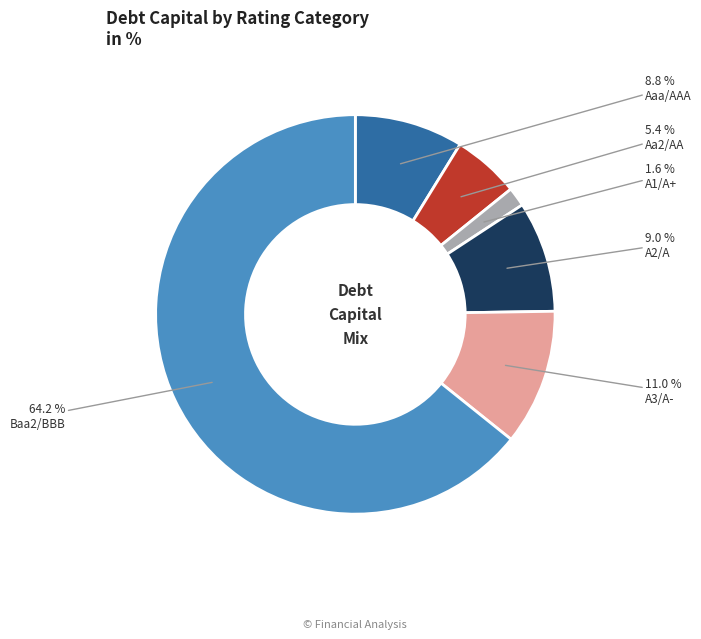

To the nearest percent, what is the difference between the largest and smallest slice percentages?

63%